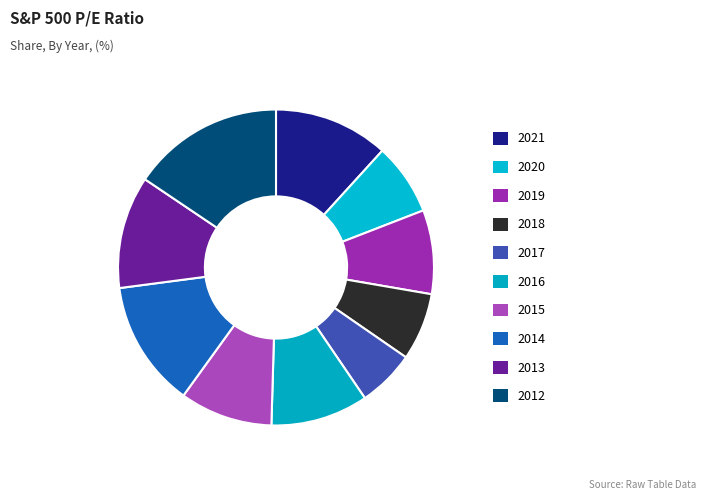

Count the number of slices in the pie.

10